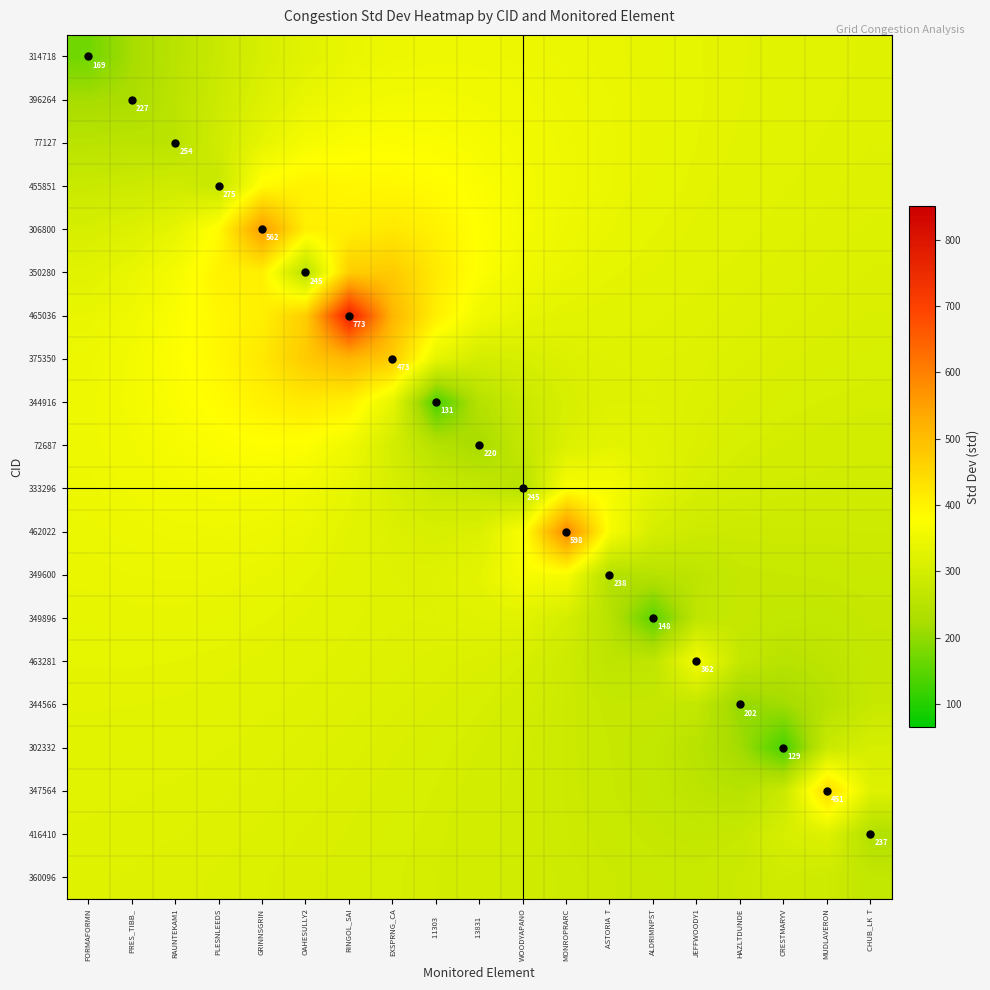

At which category does the chart reach its minimum across all series?

CRESTMARYV